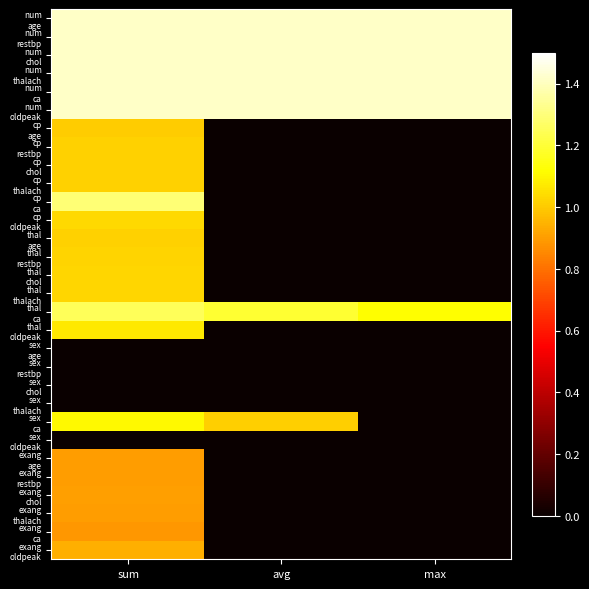

What is the spread (max minus min) of values at avg?

1.4